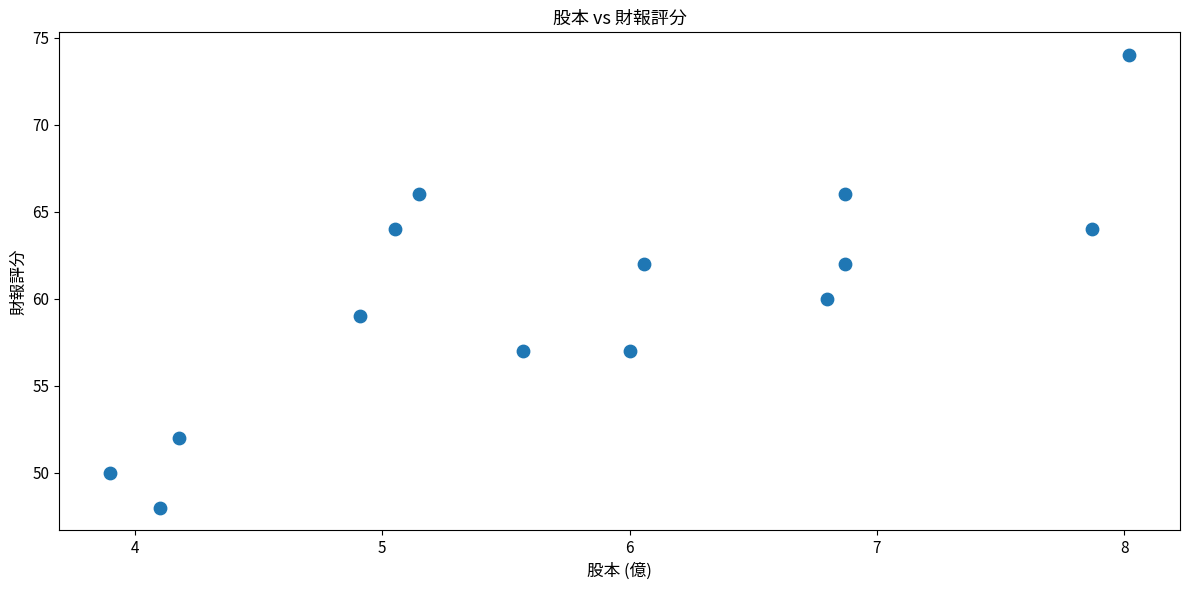

What is the range of Y values (max minus min)?

26